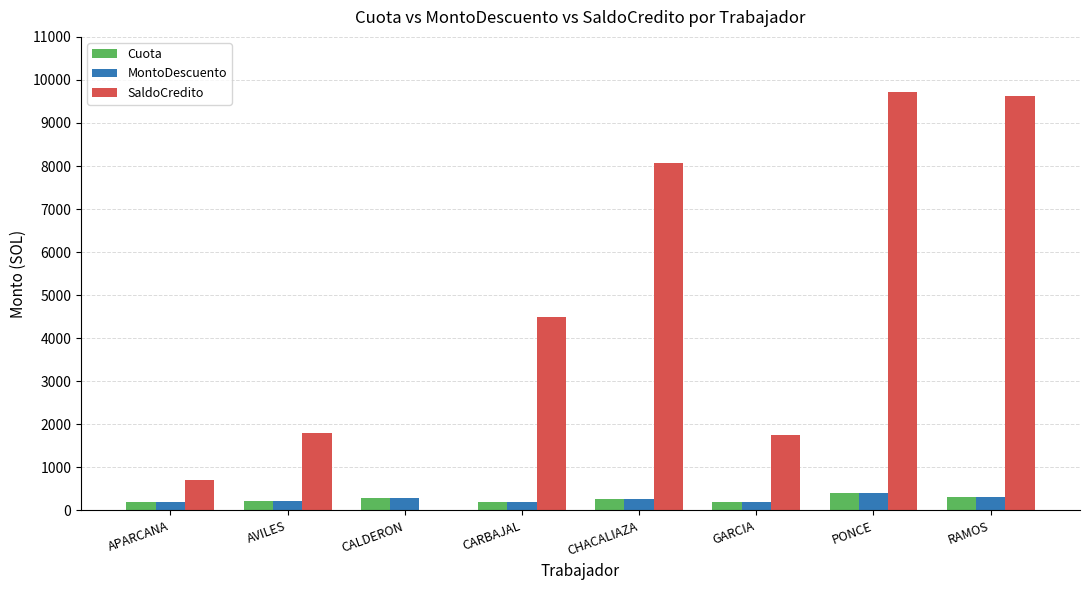

Which series changed the most between CALDERON and PONCE?

SaldoCredito